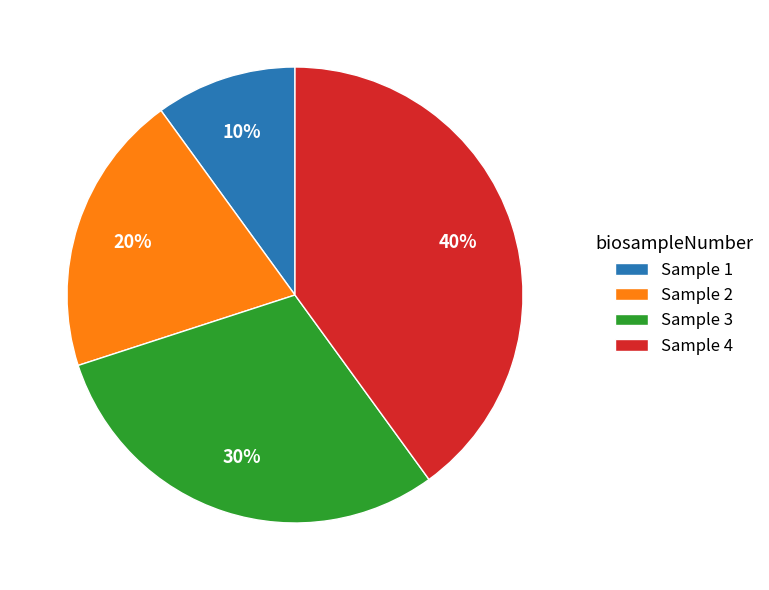

How many segments does this pie chart have?

4